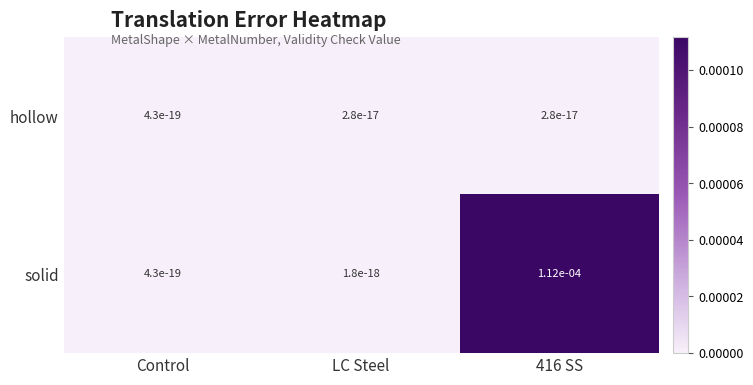

List the series in order of their overall mean, highest first.

solid, hollow